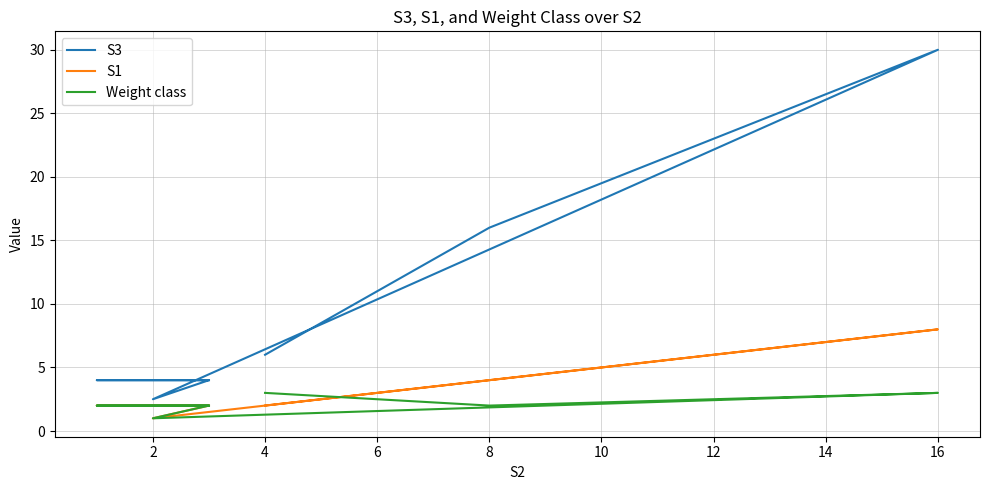

Where is the first local minimum for Weight class?

8